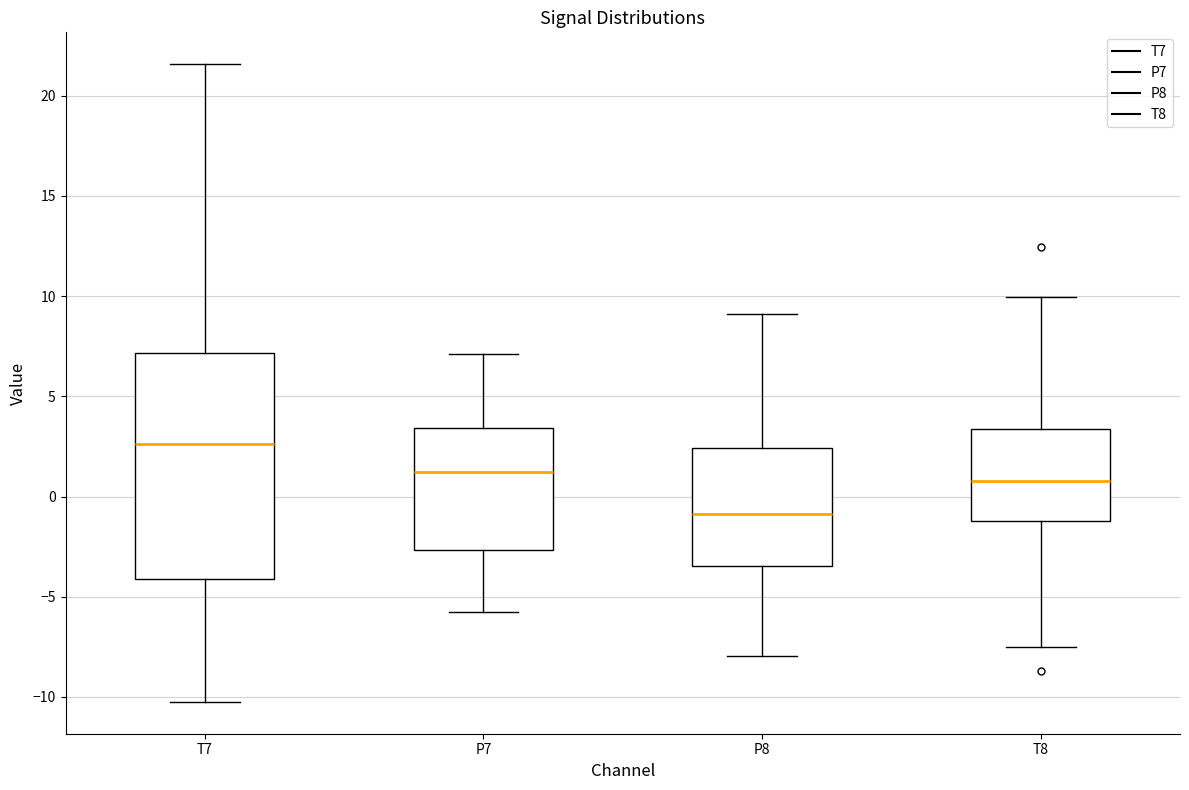

Reading left to right, read every box against the y-axis: the position of its median line, the range the box covers, and the ends of its whiskers. The values are not printed on the chart, so give them approximately, as read against the axis.

T7: median 2.5, box -4.0 to 7.0, whiskers -10.0 to 21.5
P7: median 1.0, box -2.5 to 3.5, whiskers -6.0 to 7.0
P8: median -1.0, box -3.5 to 2.5, whiskers -8.0 to 9.0
T8: median 1.0, box -1.0 to 3.5, whiskers -7.5 to 10.0